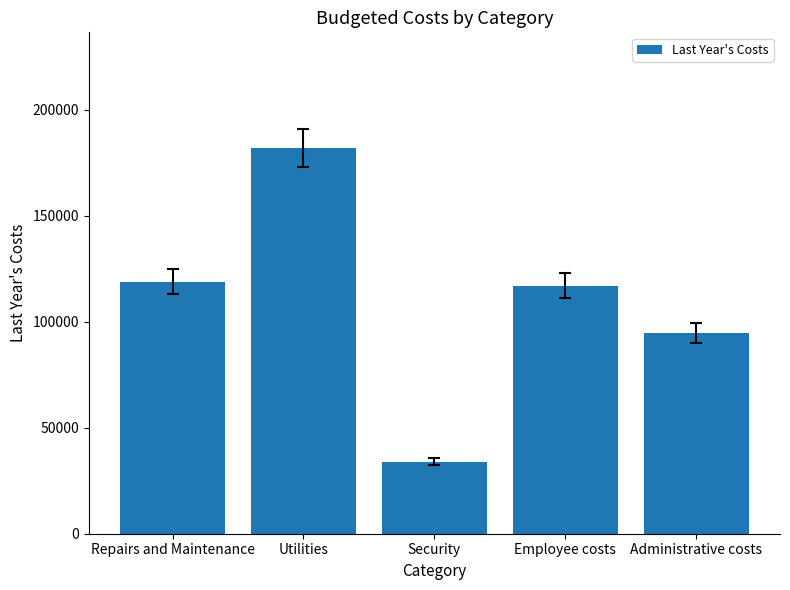

Reading left to right, what are all the values shown in this chart?

Repairs and Maintenance=119000	Utilities=182000	Security=33950	Employee costs=117000	Administrative costs=94550